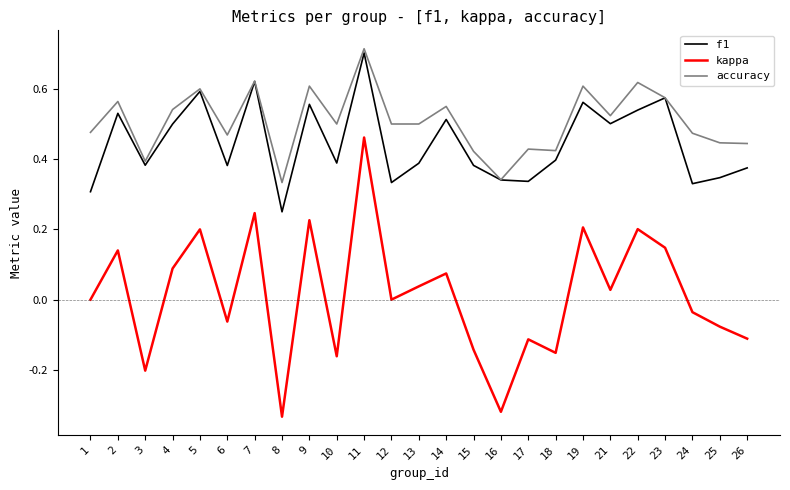

True or false: kappa and f1 cross at least once.

False